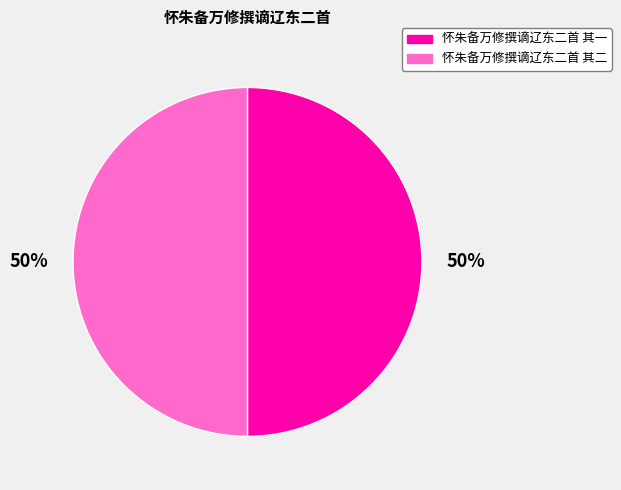

Combined, do 怀朱备万修撰谪辽东二首 其一 and 怀朱备万修撰谪辽东二首 其二 account for over 50%?

Yes